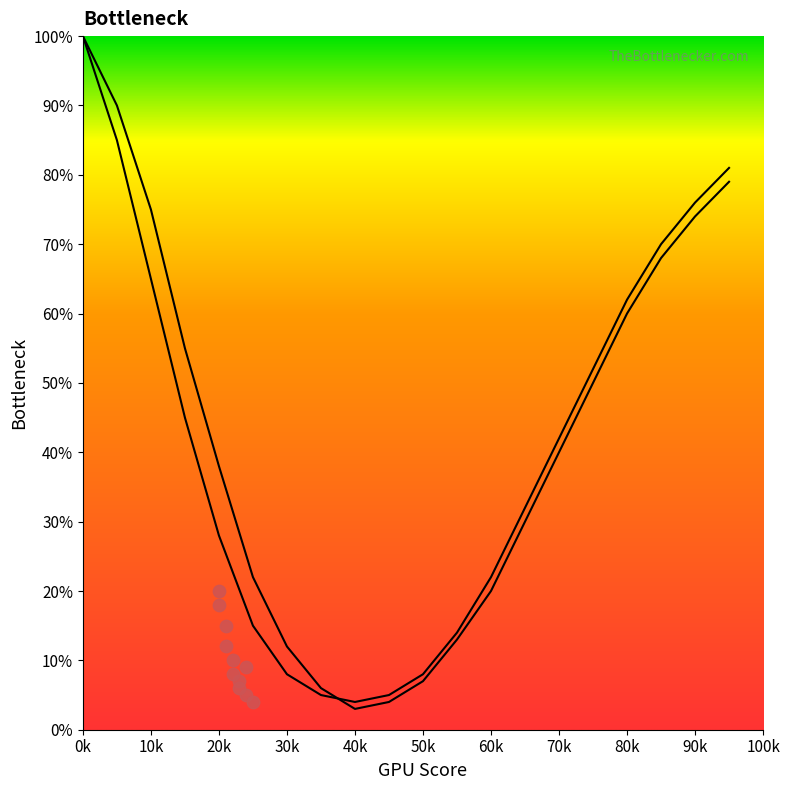

Which series has the widest spread of Y values?

Curve 2